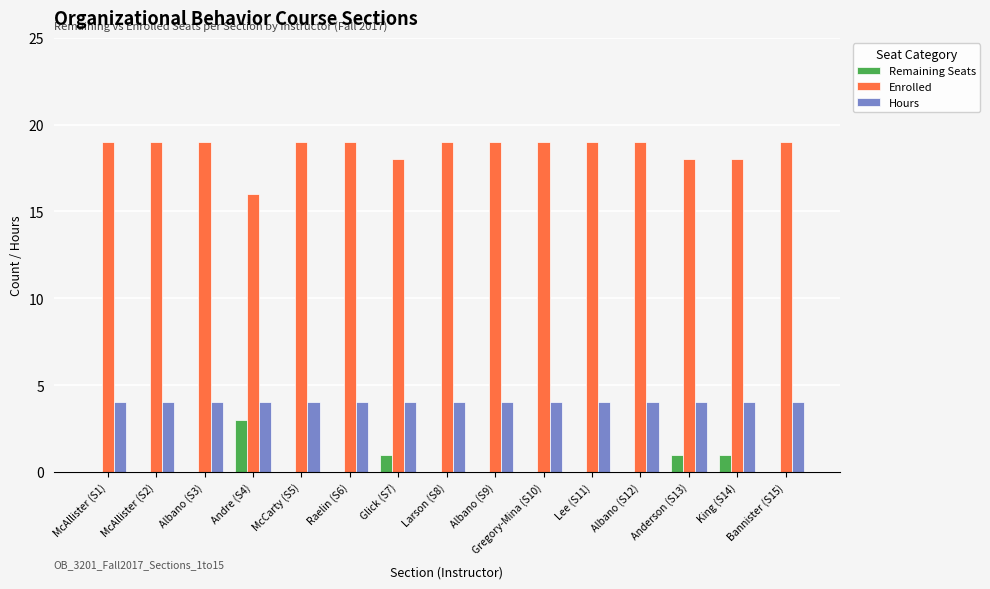

What is the sum of all Enrolled values?

279